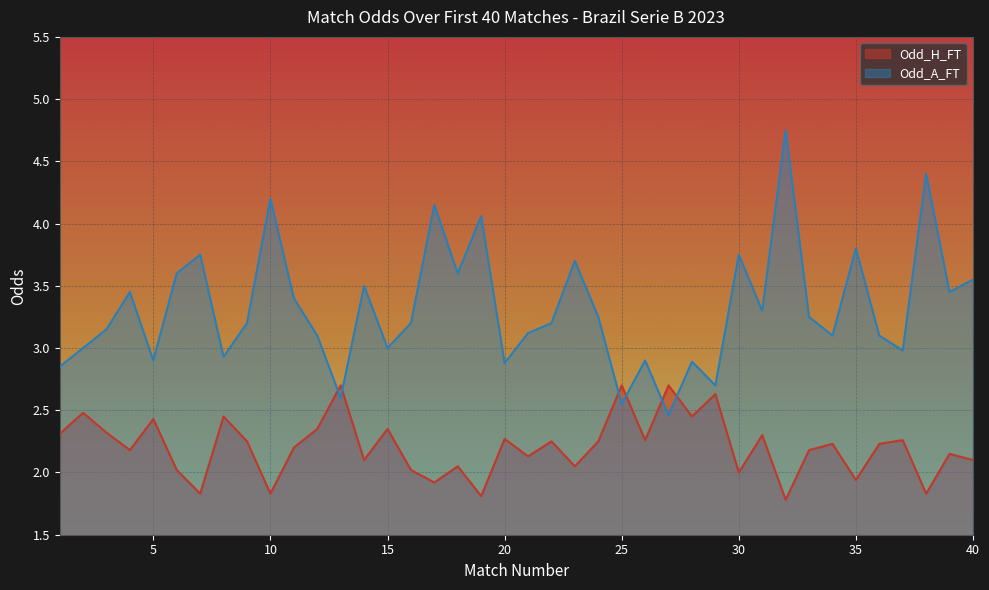

How many values in the Odd_H_FT series are below 2?

7